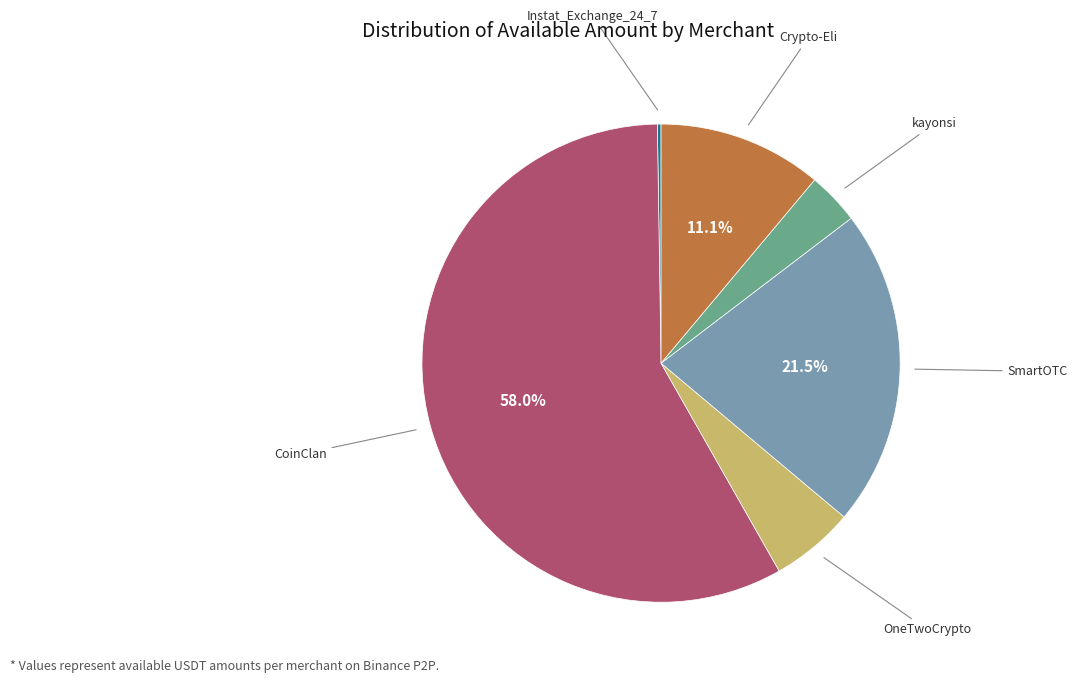

Does any single category account for the majority?

Yes